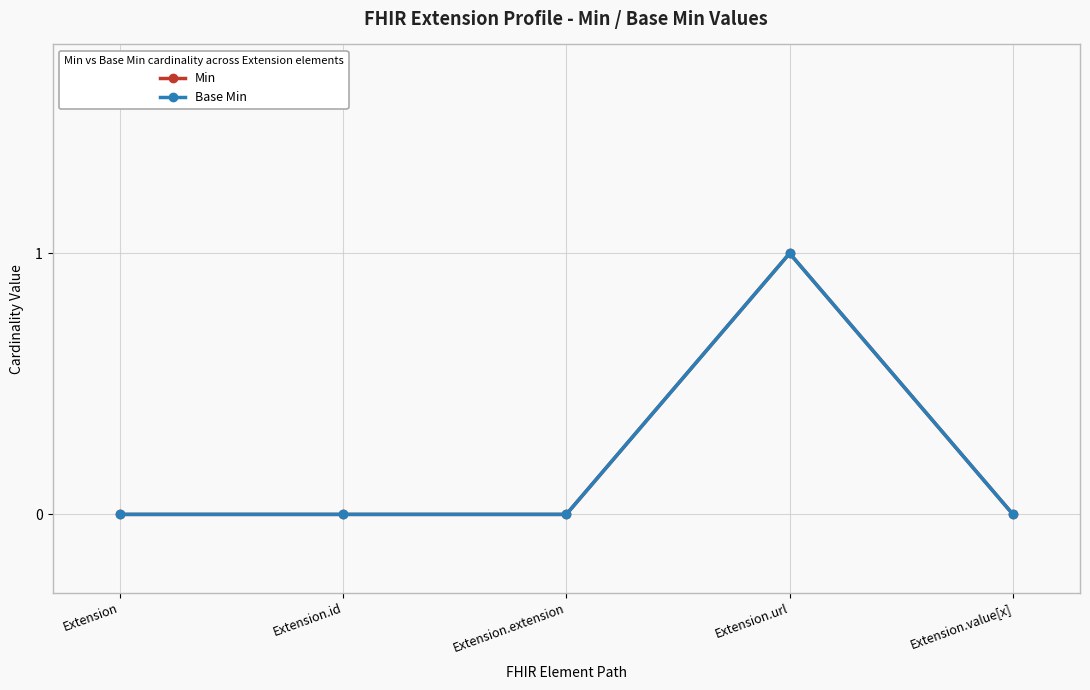

Does the chart have visible grid lines?

Yes